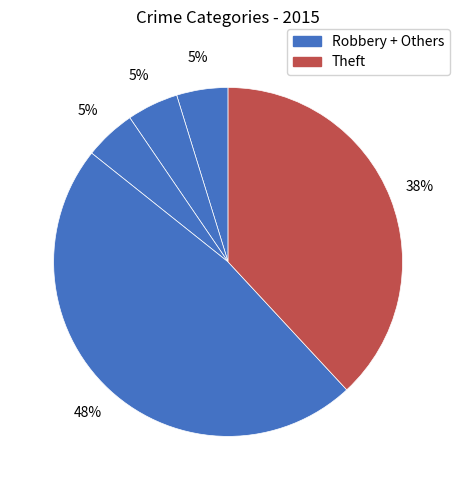

How many segments does this pie chart have?

5